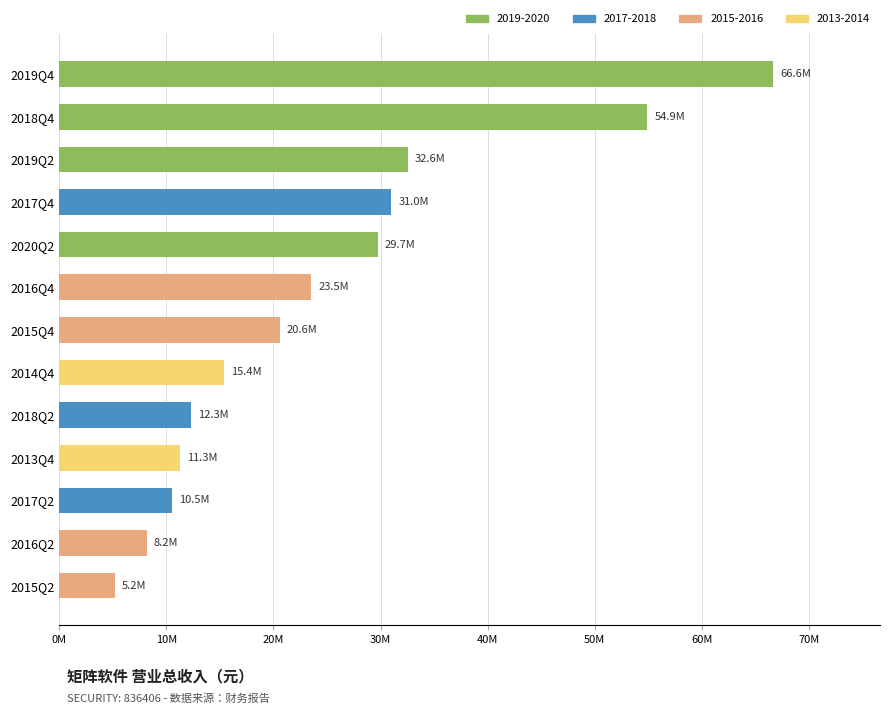

Are the bars horizontal?

Yes